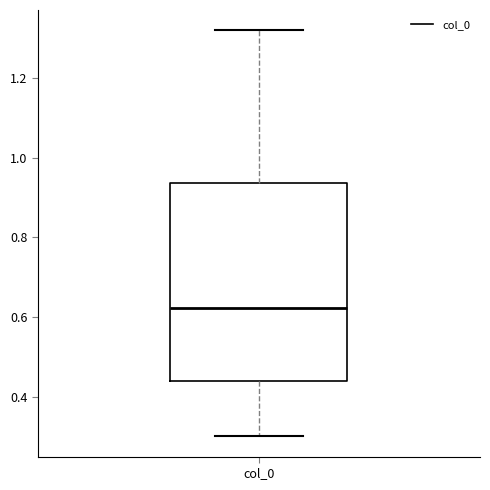

Transcribe this box plot: give where the median line is, the range the box spans, and where the two whiskers end, as read against the y-axis. The values are not printed on the chart, so give them approximately, as read against the axis.

median 0.62, box 0.44 to 0.94, whiskers 0.30 to 1.32